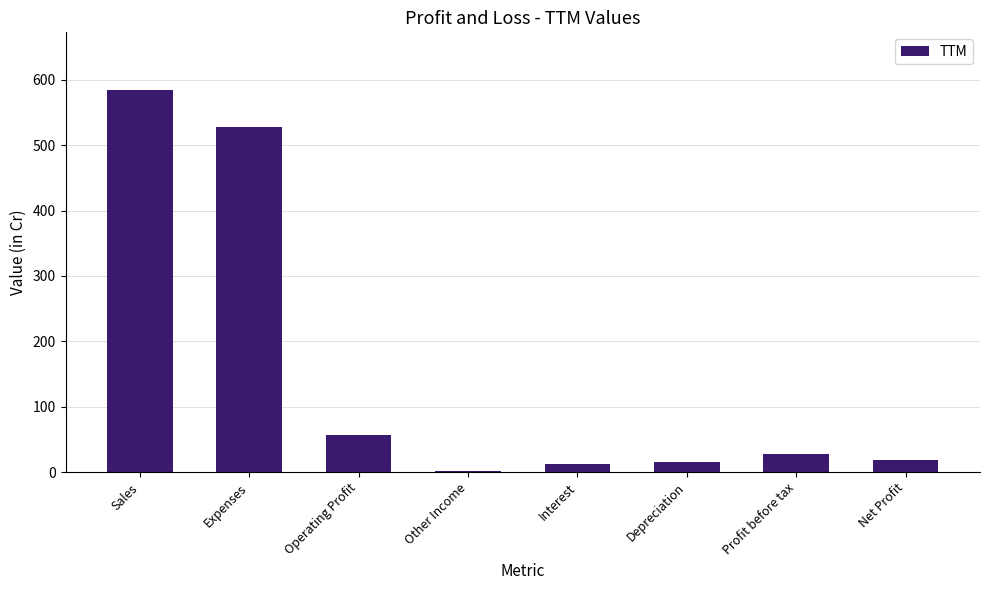

At which category does the chart reach its peak across all series?

Sales